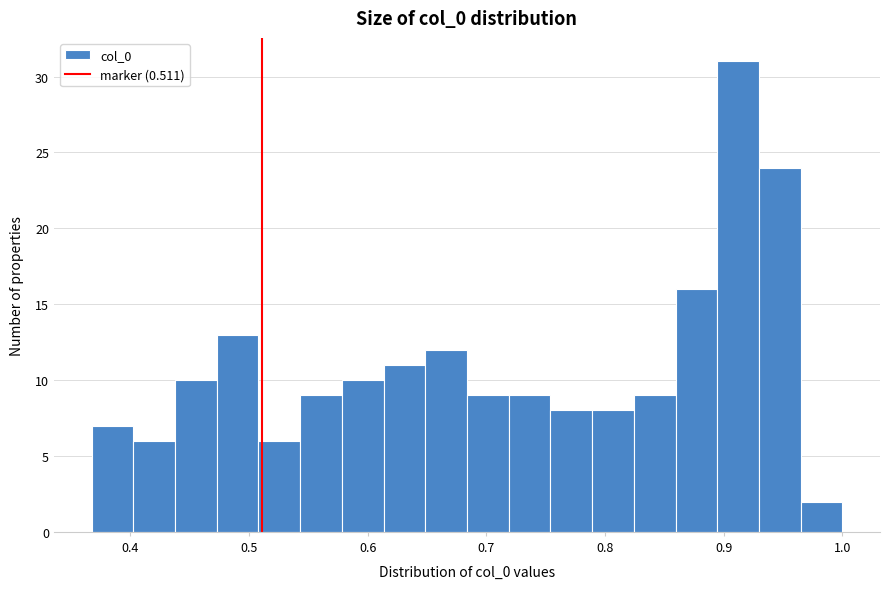

Read against the x-axis, roughly where is the centre of the tallest bar?

0.91